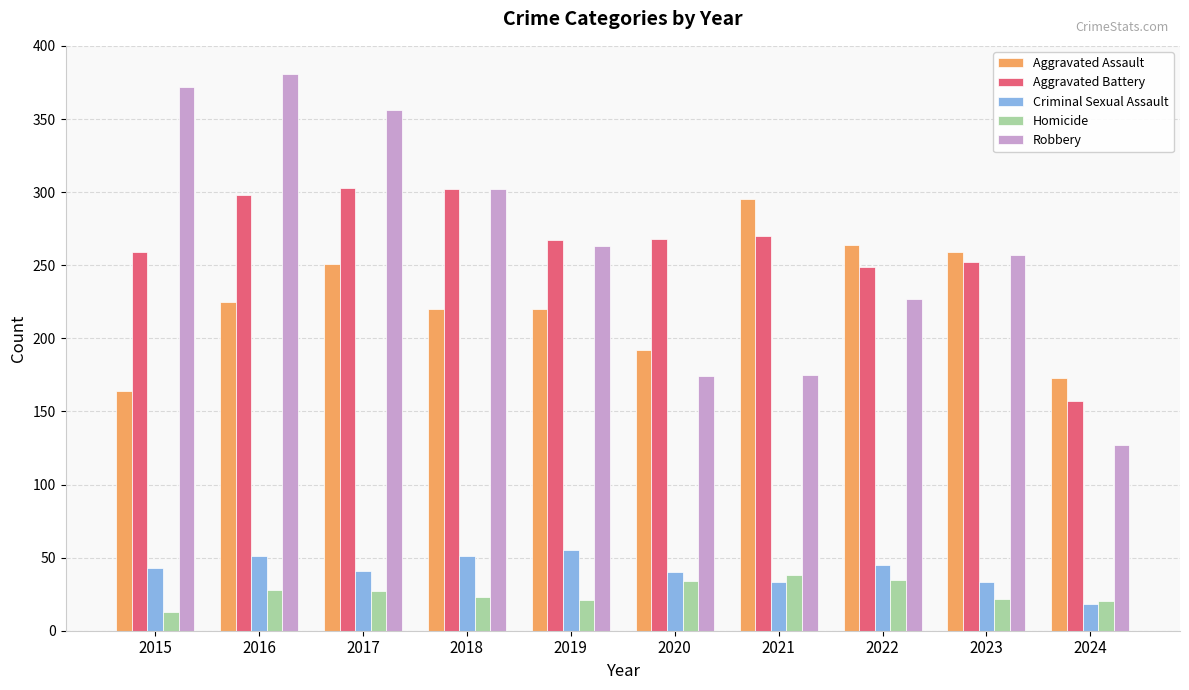

Count the number of data series in this chart.

5